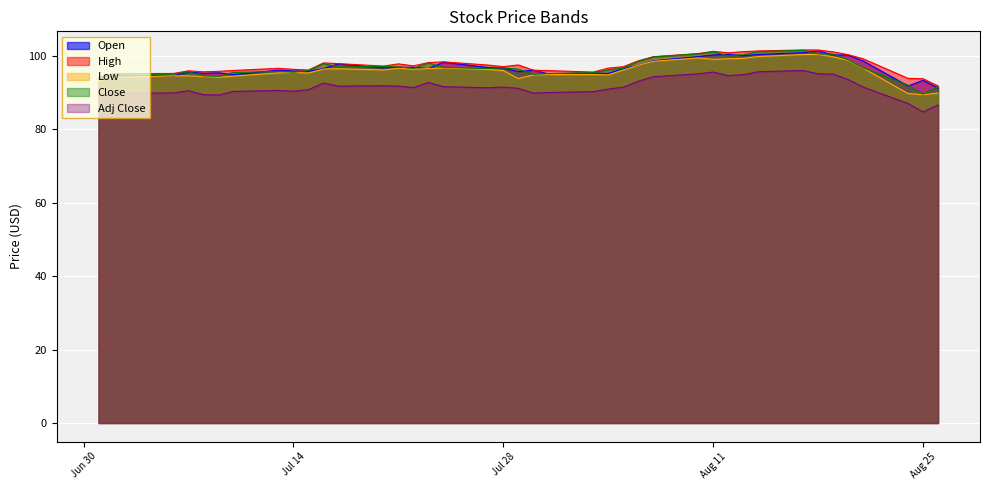

What are all the series names shown in the legend?

Open, High, Low, Close, Adj Close